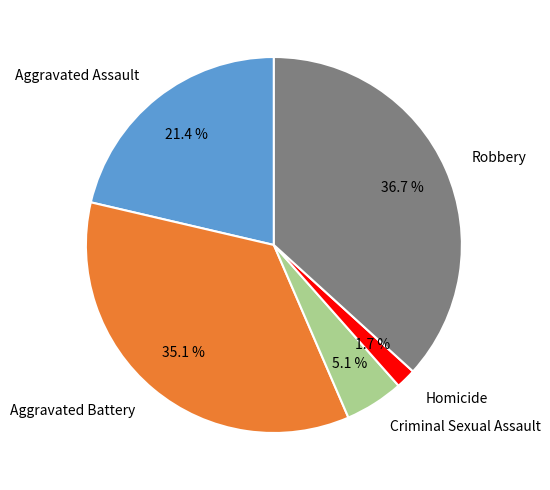

Combined, what portion of the pie is Homicide and Criminal Sexual Assault?

6.8%